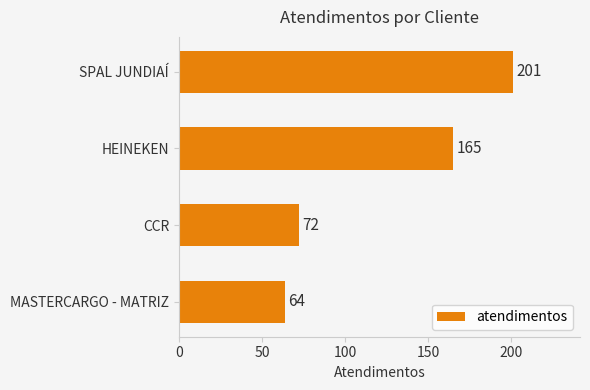

What is the change in value from HEINEKEN to CCR?

-93